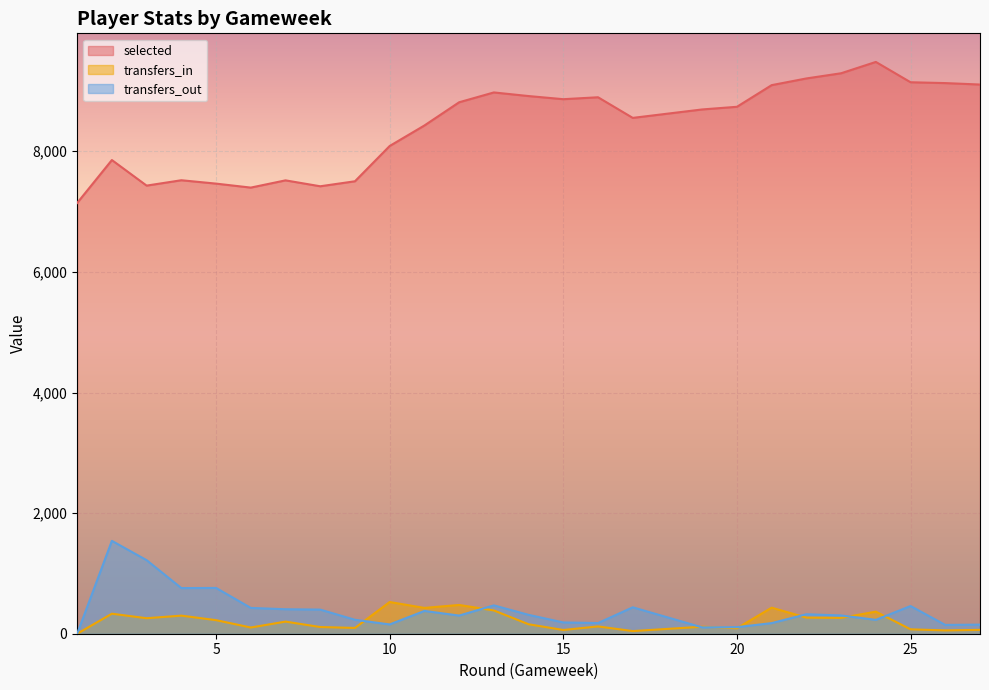

Which has a higher value, 25 or 10?

25